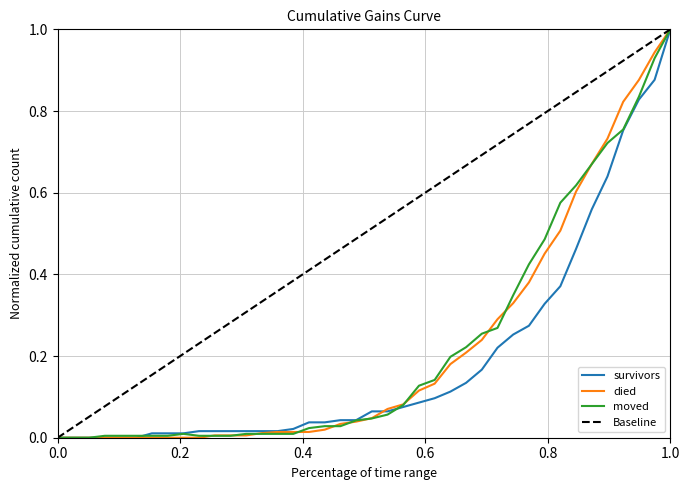

Reading left to right, list all the values displayed in this chart.

survivors: 0.0	0.0	0.0	0.0	0.0	0.0	0.0	0.0	0.0	0.0	0.0	0.0	0.0	0.0	0.0	0.0	0.0	0.0	0.0	0.0	0.1	0.1	0.1	0.1	0.1	0.1	0.1	0.2	0.2	0.3	0.3	0.3	0.4	0.5	0.6	0.6	0.8	0.8	0.9	1.0
died: 0.0	0.0	0.0	0.0	0.0	0.0	0.0	0.0	0.0	0.0	0.0	0.0	0.0	0.0	0.0	0.0	0.0	0.0	0.0	0.0	0.0	0.1	0.1	0.1	0.1	0.2	0.2	0.2	0.3	0.3	0.4	0.5	0.5	0.6	0.7	0.7	0.8	0.9	0.9	1.0
moved: 0.0	0.0	0.0	0.0	0.0	0.0	0.0	0.0	0.0	0.0	0.0	0.0	0.0	0.0	0.0	0.0	0.0	0.0	0.0	0.0	0.0	0.1	0.1	0.1	0.1	0.2	0.2	0.3	0.3	0.3	0.4	0.5	0.6	0.6	0.7	0.7	0.8	0.8	0.9	1.0